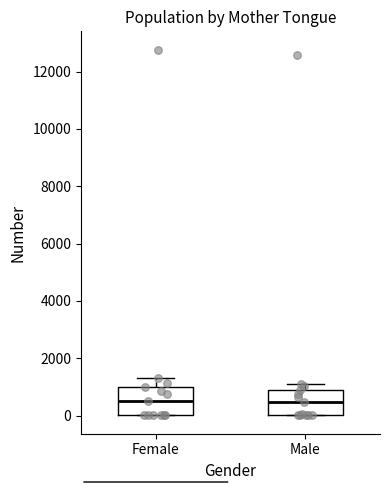

Reading left to right, read every box against the y-axis: the position of its median line, the range the box covers, and the ends of its whiskers. The values are not printed on the chart, so give them approximately, as read against the axis.

Female: median 600, box 0 to 1000, whiskers 0 to 1400
Male: median 400, box 0 to 800, whiskers 0 to 1200